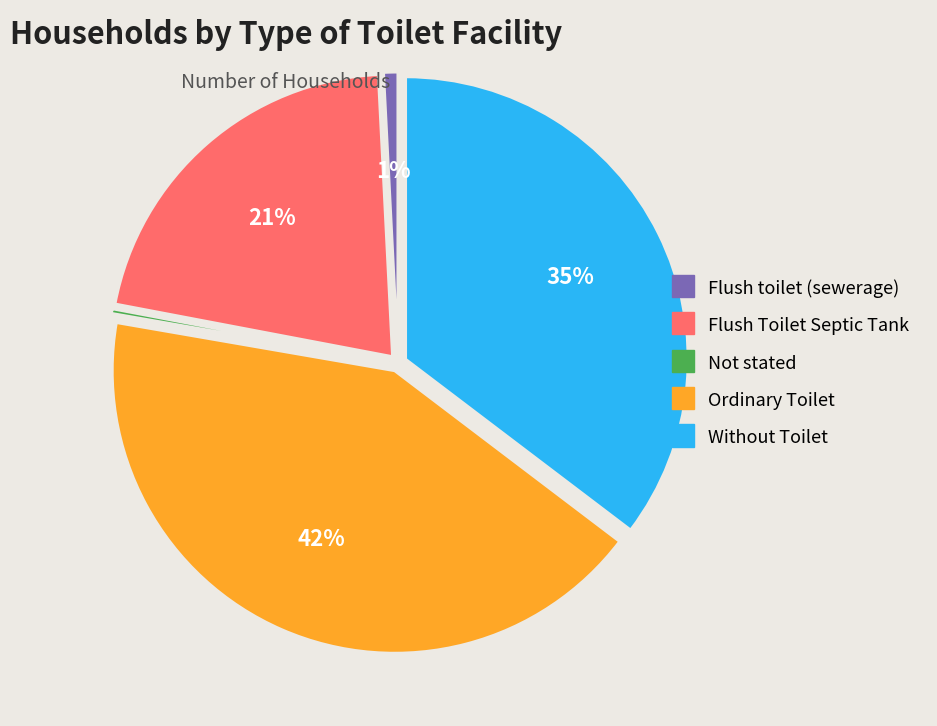

What is the largest slice in the pie chart?

Ordinary Toilet